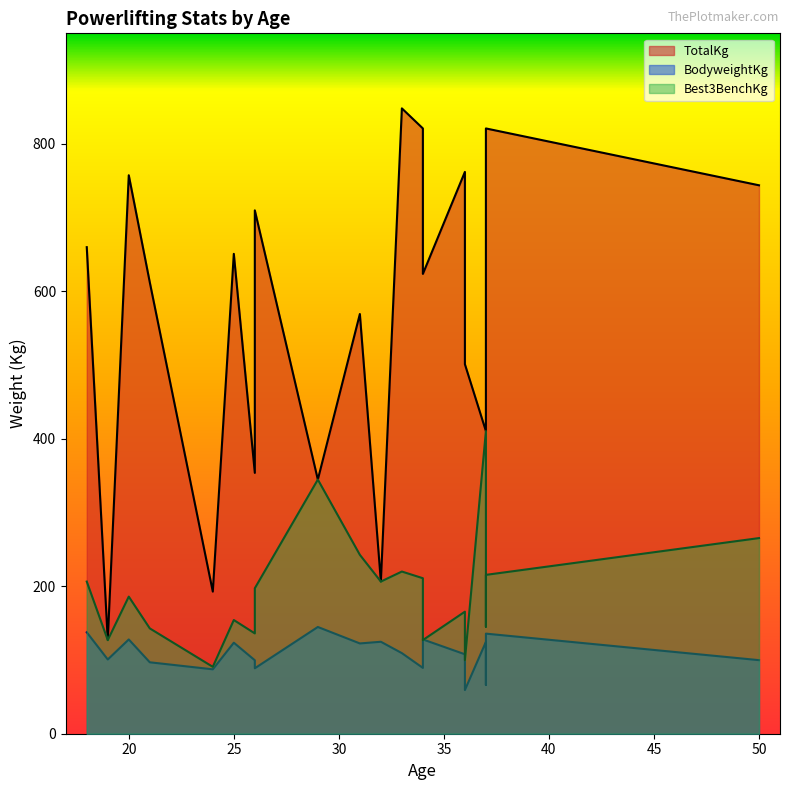

Does the chart have visible grid lines?

No